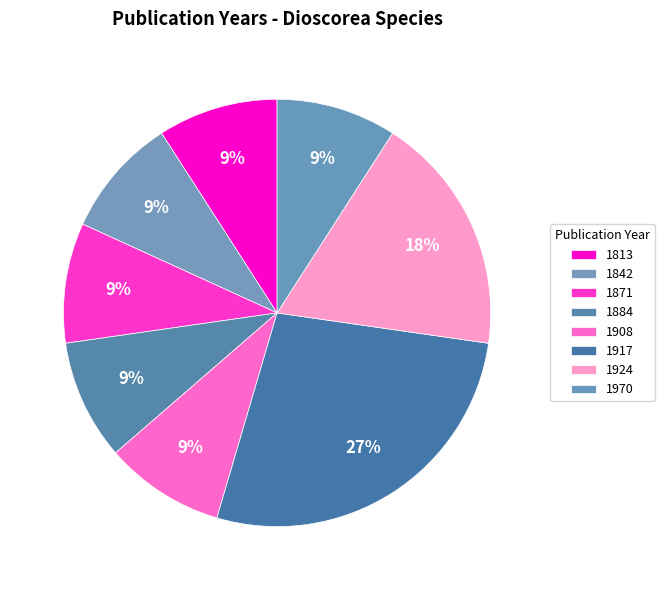

Count the number of slices in the pie.

8